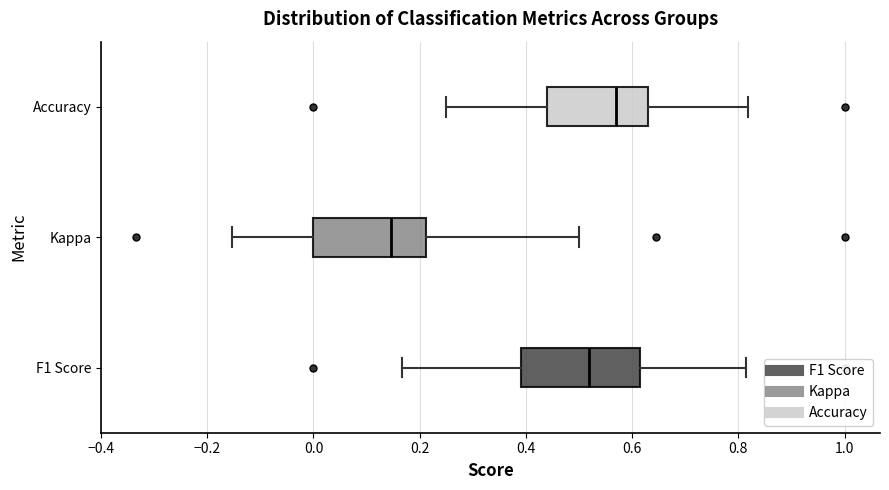

Reading bottom to top, read every box against the x-axis: the position of its median line, the range the box covers, and the ends of its whiskers. The values are not printed on the chart, so give them approximately, as read against the axis.

F1 Score: median 0.52, box 0.40 to 0.62, whiskers 0.16 to 0.82
Kappa: median 0.14, box 0.00 to 0.22, whiskers -0.16 to 0.50
Accuracy: median 0.56, box 0.44 to 0.64, whiskers 0.26 to 0.82